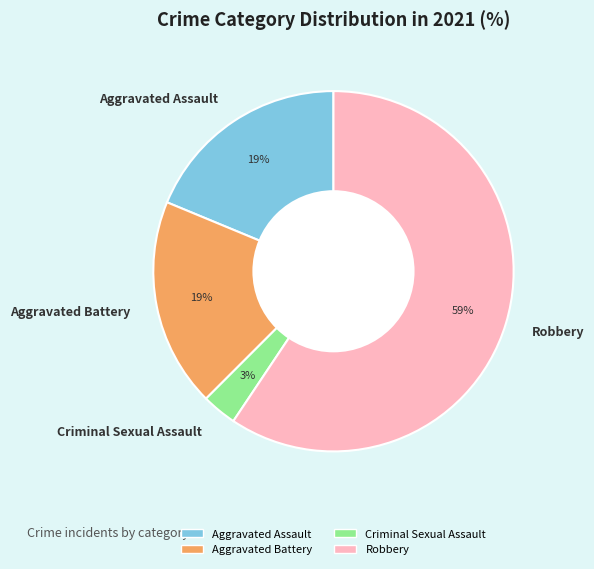

Does Criminal Sexual Assault account for over 50% of the chart?

No